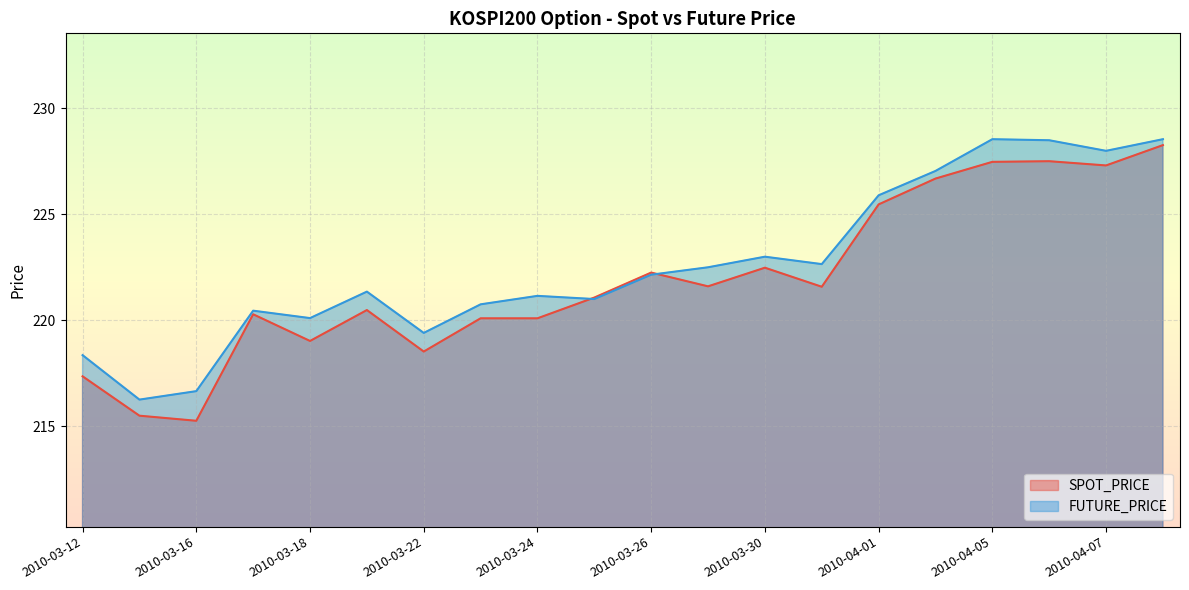

List the series in order of their overall mean, highest first.

FUTURE_PRICE, SPOT_PRICE